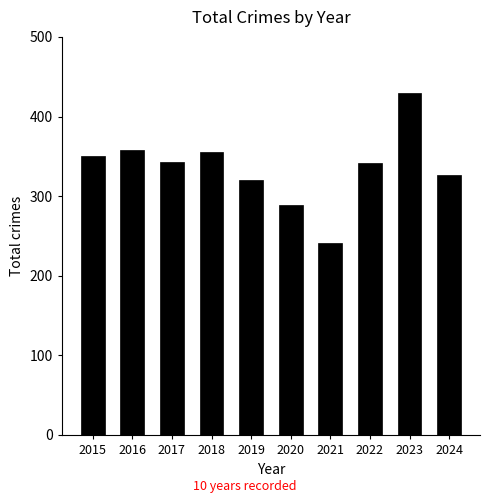

What is the ratio of the value at 2016 to the value at 2018?

1.0